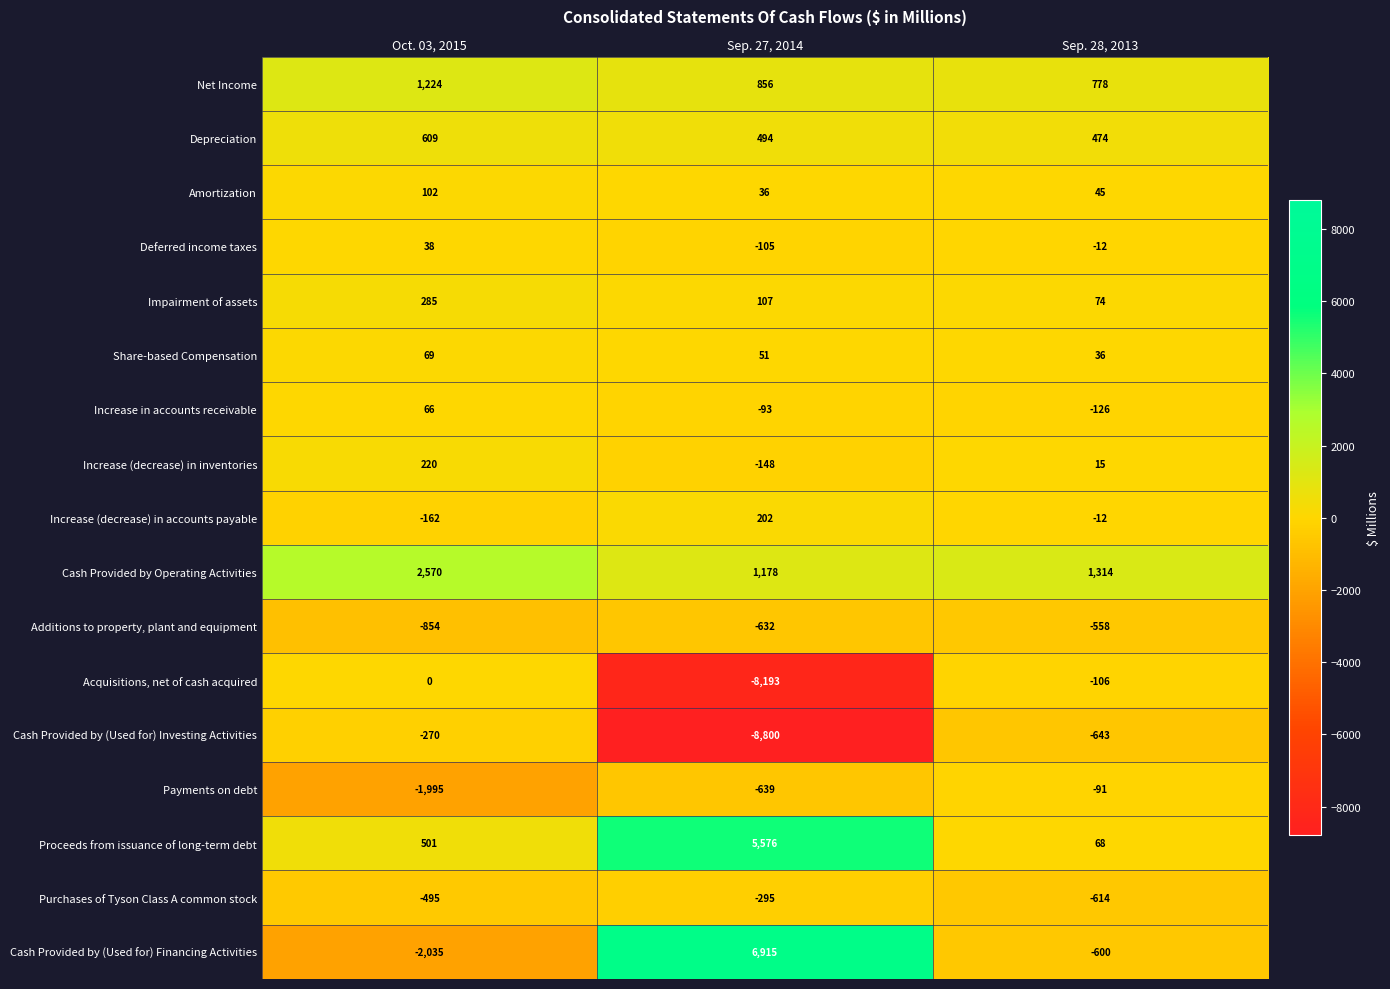

What is the sum of all Deferred income taxes values?

-79